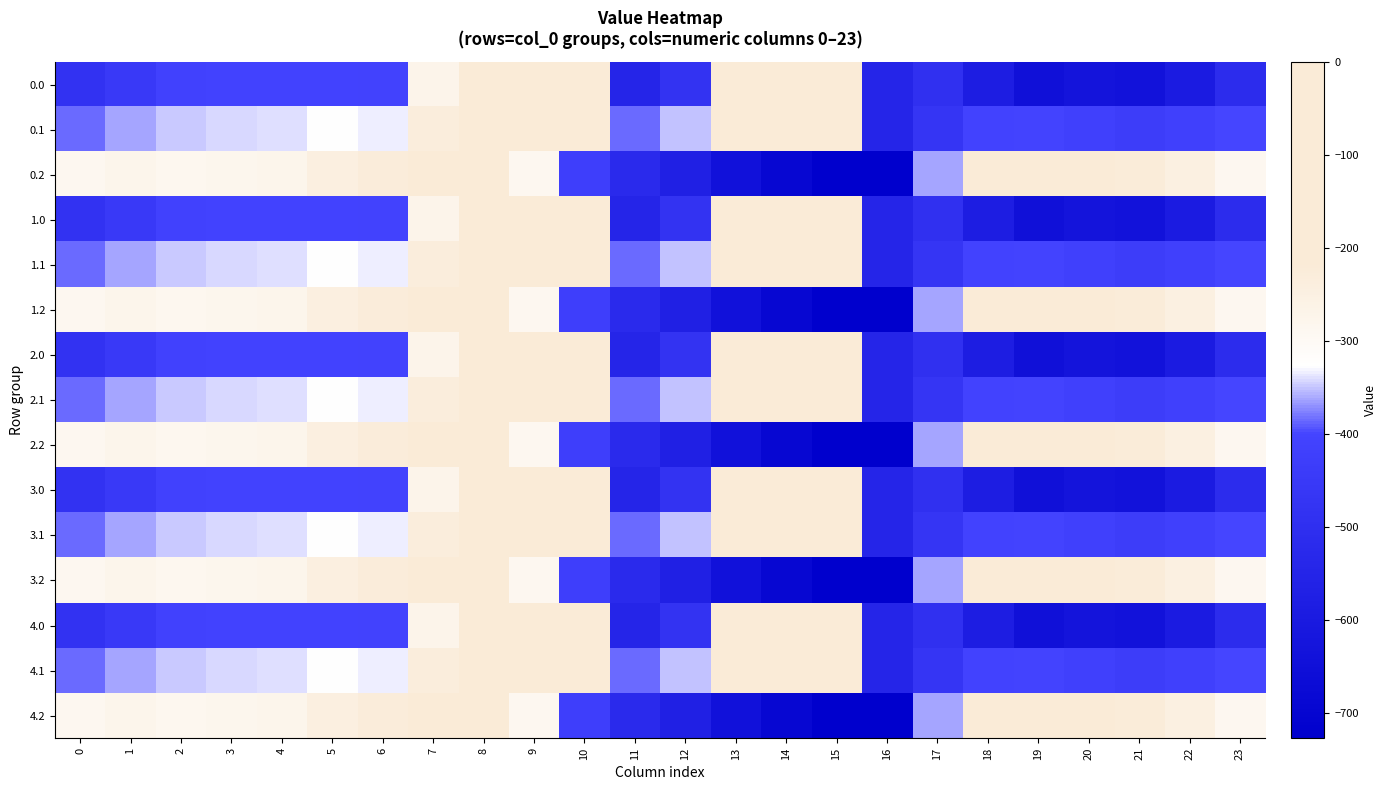

Which has a higher value, 2 or 15?

15